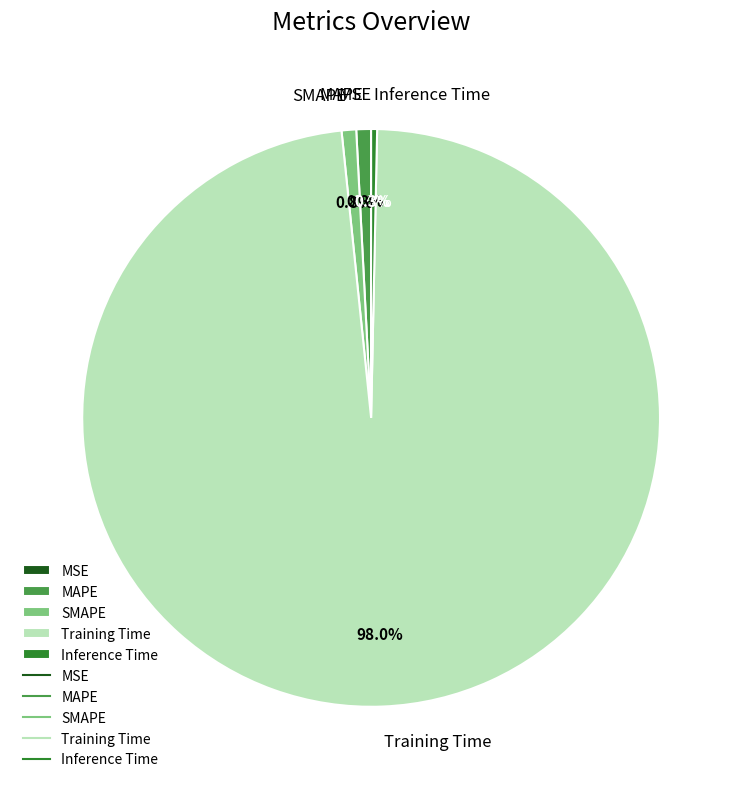

What percentage is NOT represented by Inference Time?

99.7%